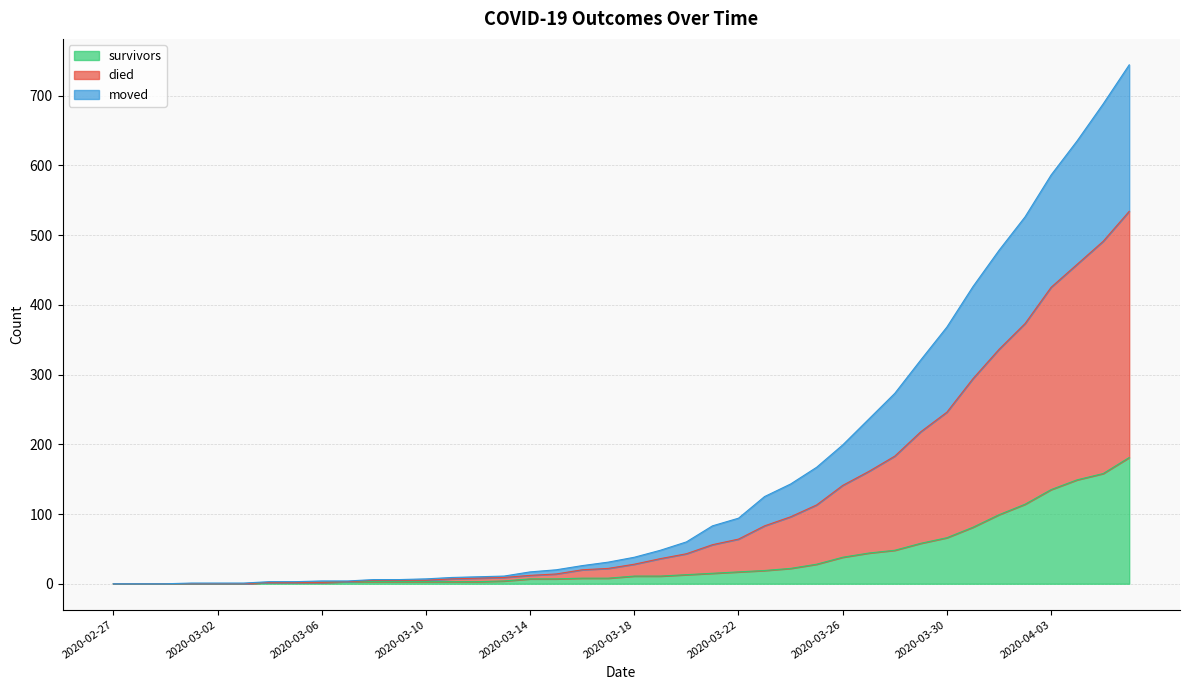

True or false: died and moved intersect in this chart.

False